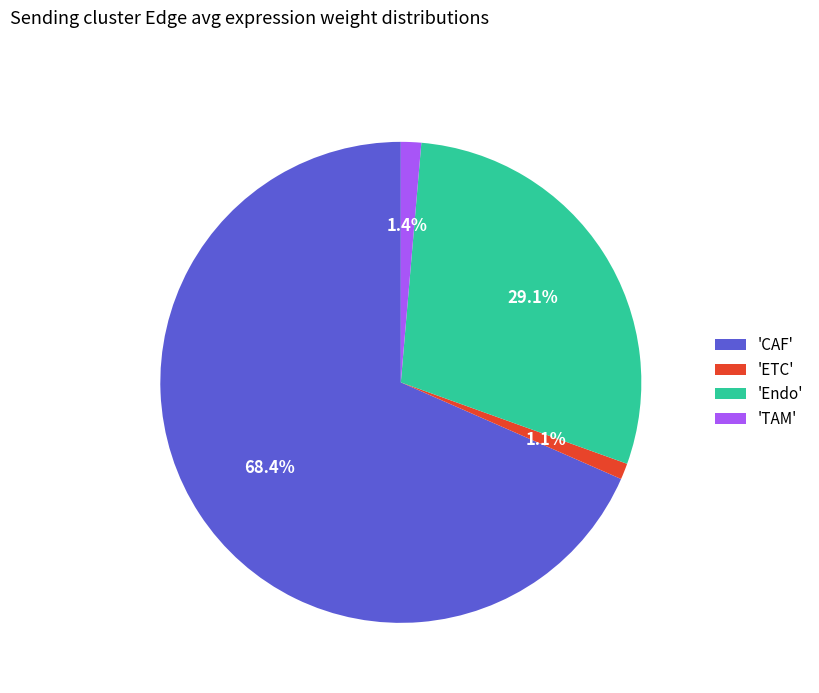

What is the ratio of the value at 'ETC' to the value at 'TAM'?

0.8